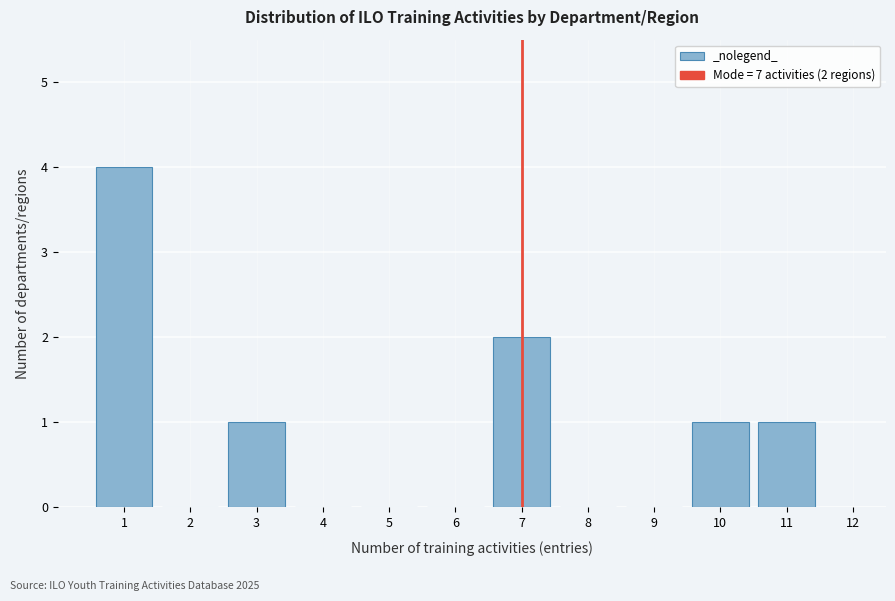

Which range on the x-axis has the tallest bar?

0.5 to 1.5